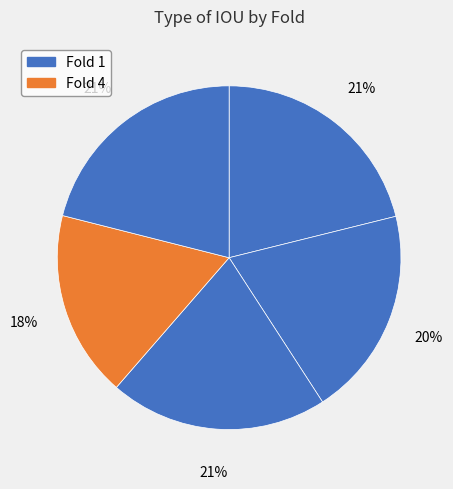

How many segments does this pie chart have?

5